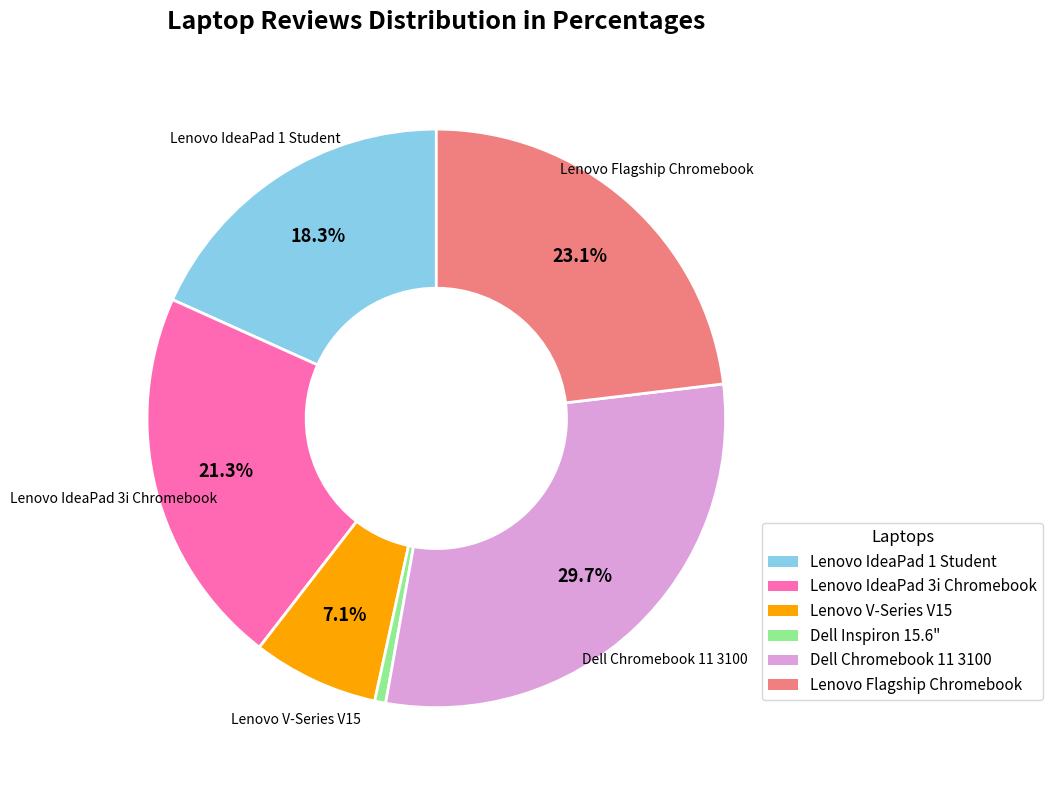

Combined, do Lenovo Flagship Chromebook and Dell Chromebook 11 3100 account for over 50%?

Yes